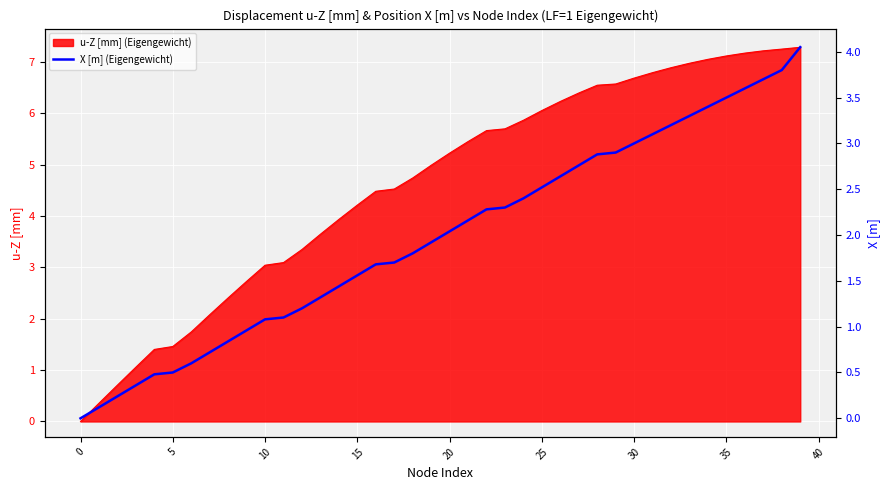

Count the number of categories in the chart.

40